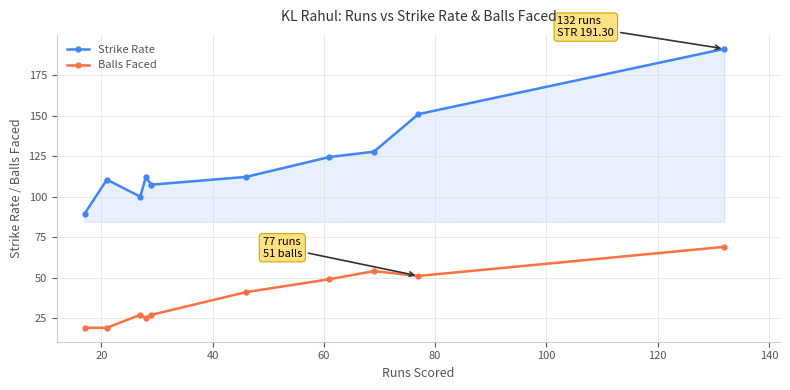

Which series has the largest range (max minus min)?

Strike Rate